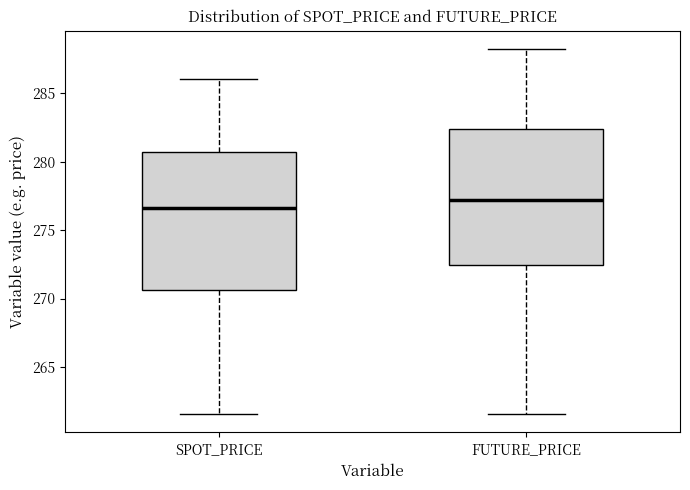

Reading left to right, transcribe this box plot: for each box, give where its median line is, the range the box spans, and where its two whiskers end, as read against the y-axis. The values are not printed on the chart, so give them approximately, as read against the axis.

SPOT_PRICE: median 276.5, box 270.5 to 280.5, whiskers 261.5 to 286.0
FUTURE_PRICE: median 277.0, box 272.5 to 282.5, whiskers 261.5 to 288.5